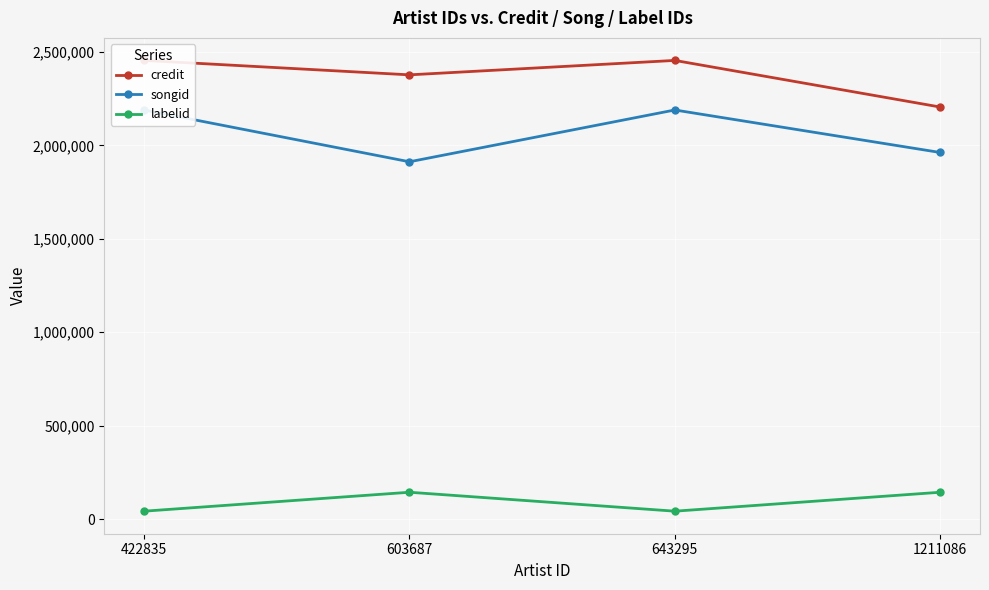

Is this an area chart (filled region under the line)?

No